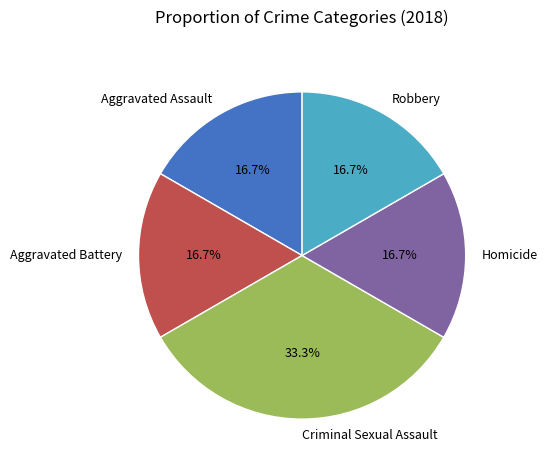

What percentage is NOT represented by Aggravated Assault?

83.3%